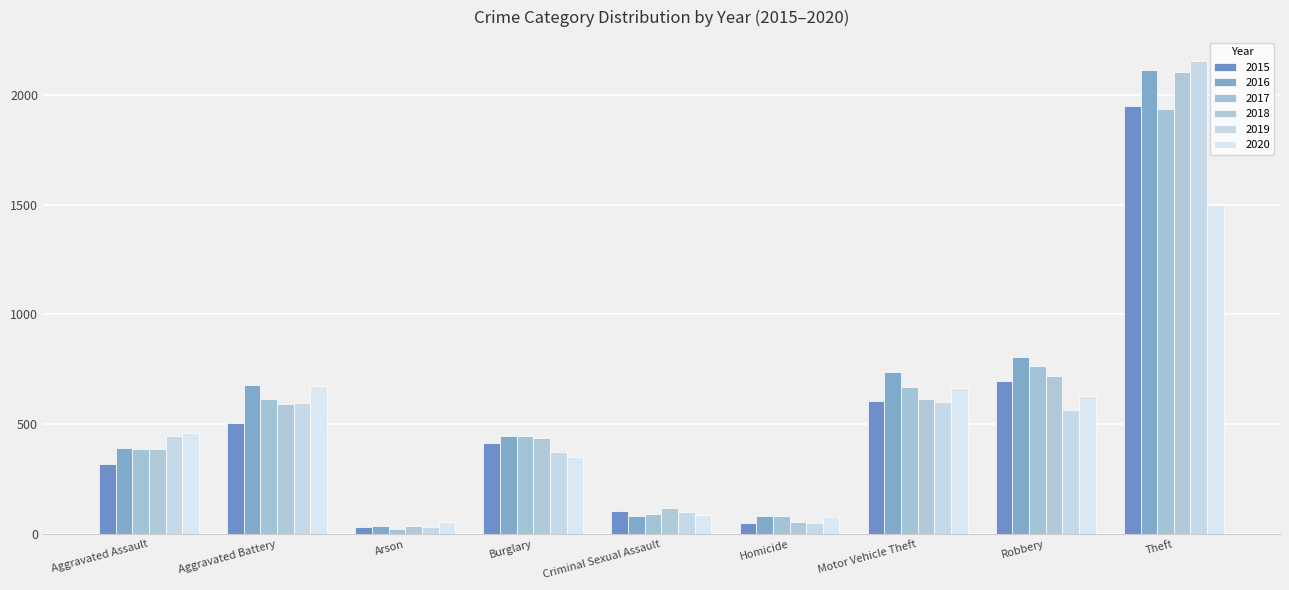

Reading left to right, transcribe all the data shown in this chart.

2015: 319	507	34	414	105	50	607	699	1946
2016: 393	678	39	445	84	85	738	808	2110
2017: 389	616	23	447	91	81	670	766	1933
2018: 386	591	36	439	121	56	614	720	2105
2019: 445	595	31	374	102	52	601	566	2154
2020: 461	675	55	350	88	79	665	630	1496